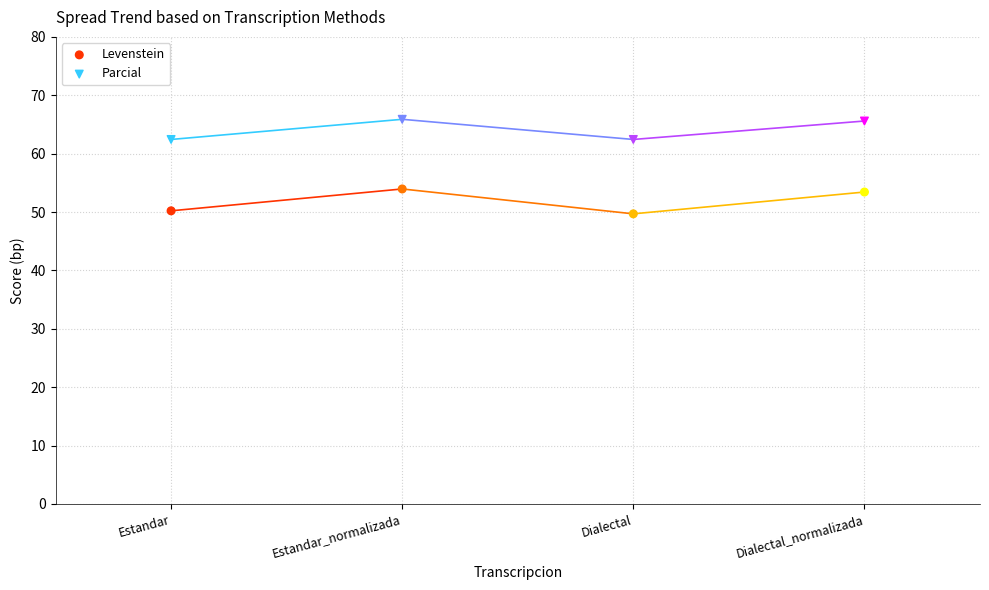

Which series reaches the minimum Y coordinate?

Levenstein